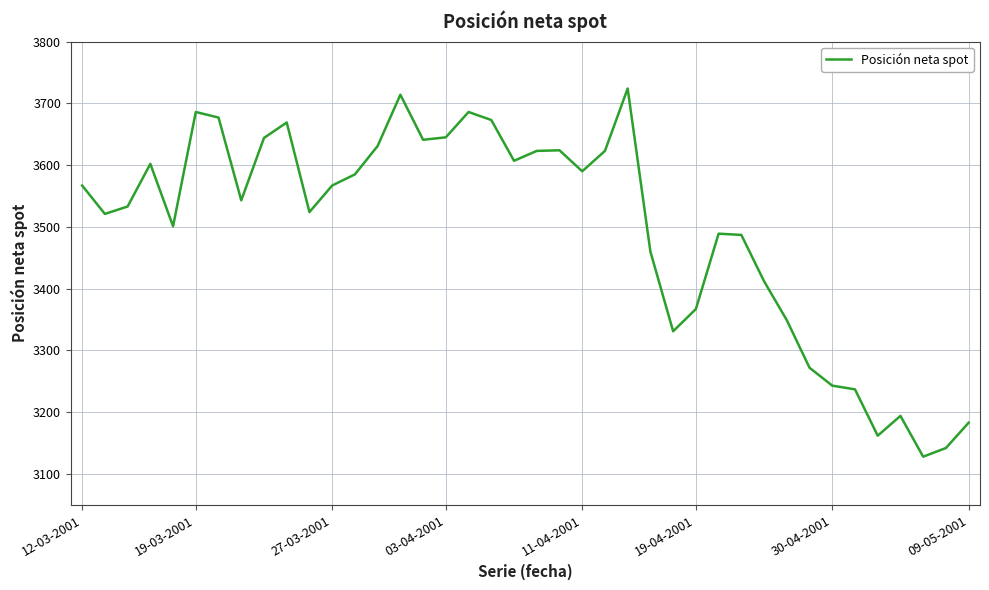

What is the minimum value shown in the chart?

3128